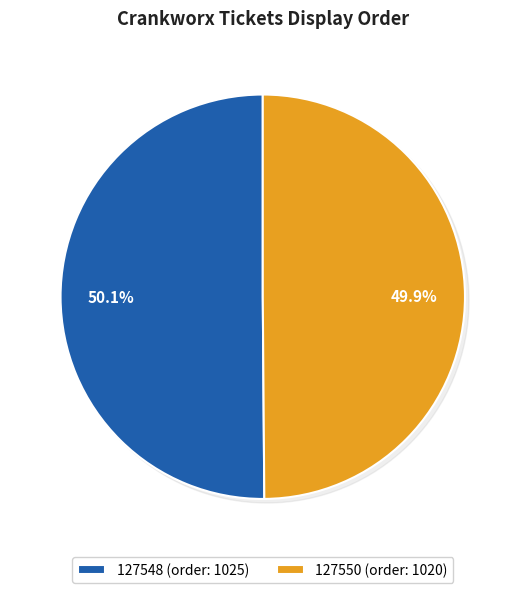

Which category has the biggest portion of the pie?

127548